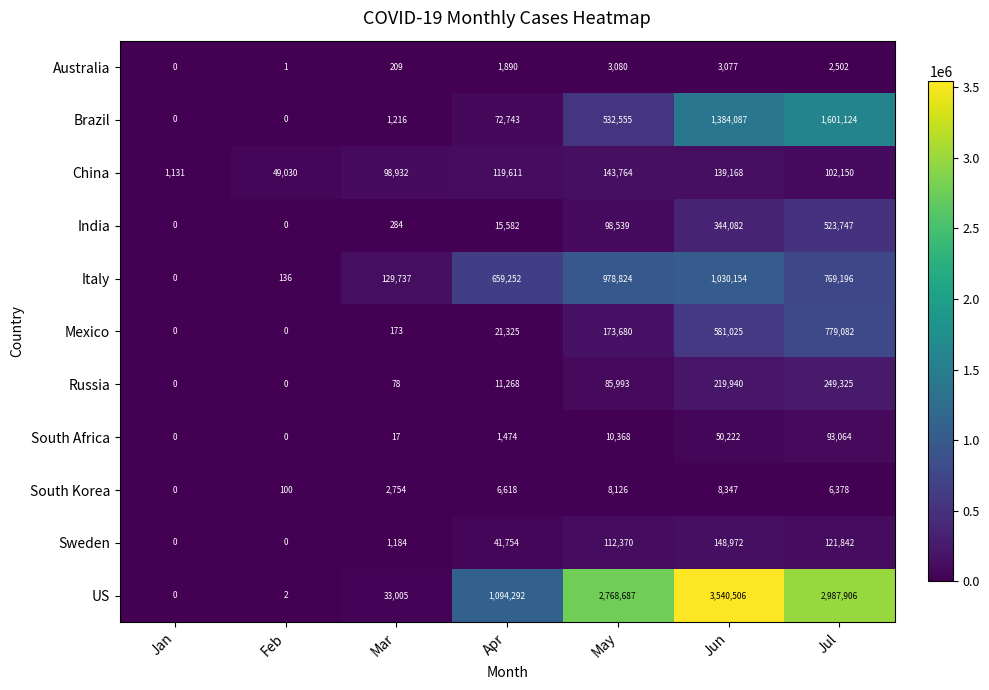

How many values in the Sweden series are below 41754?

3